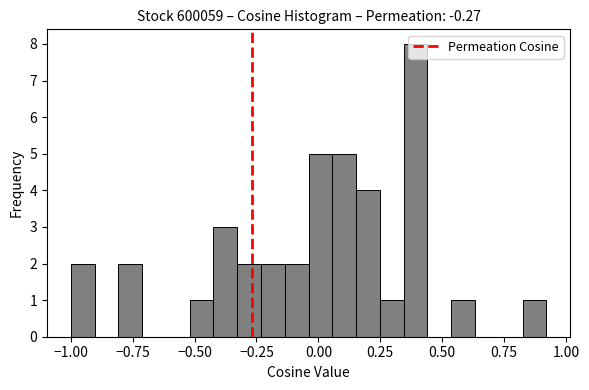

Around what value on the x-axis is the tallest bar? Give the approximate position of its centre, as read against the axis.

0.40